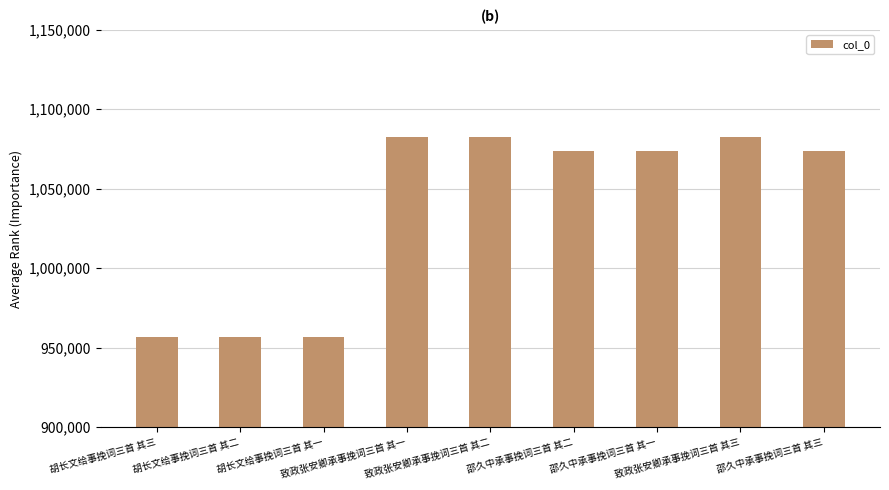

Is it true that the value at 胡长文给事挽词三首 其二 is 1551453?

False